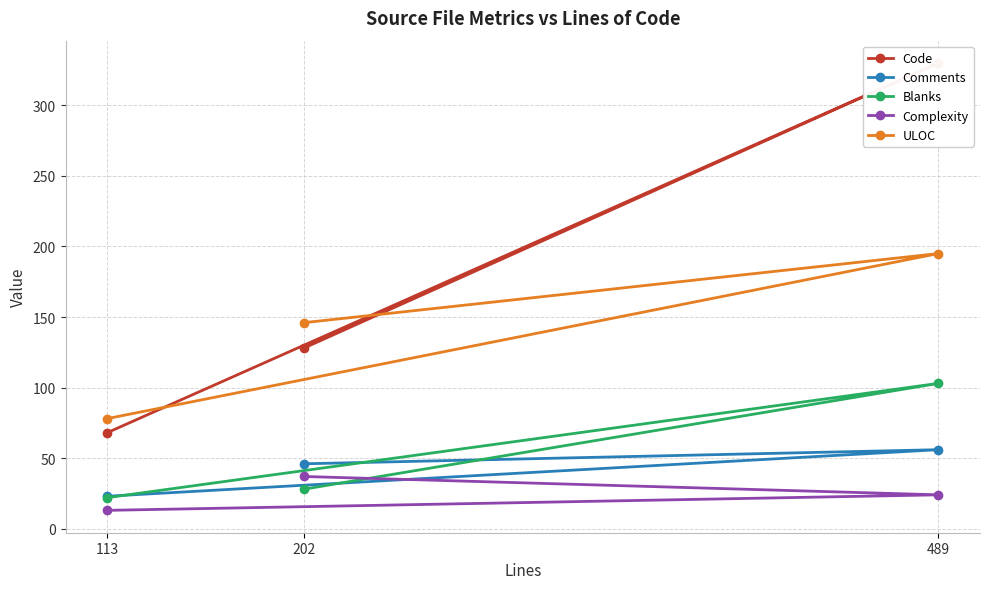

What value does the Code series have at 113?

68